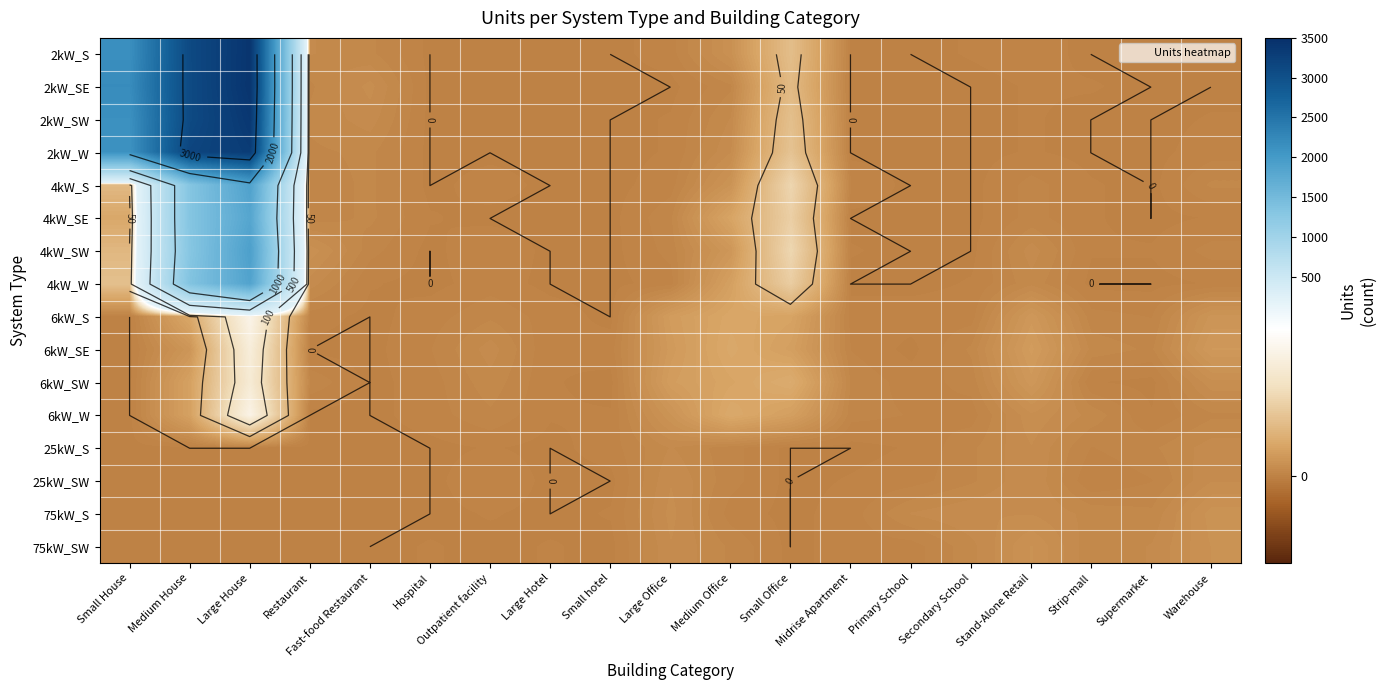

At Medium Office, list the series in order from smallest to largest.

75kW_S, 25kW_S, 25kW_SW, 2kW_SE, 75kW_SW, 2kW_SW, 2kW_W, 2kW_S, 4kW_S, 4kW_SW, 4kW_W, 4kW_SE, 6kW_SW, 6kW_S, 6kW_SE, 6kW_W